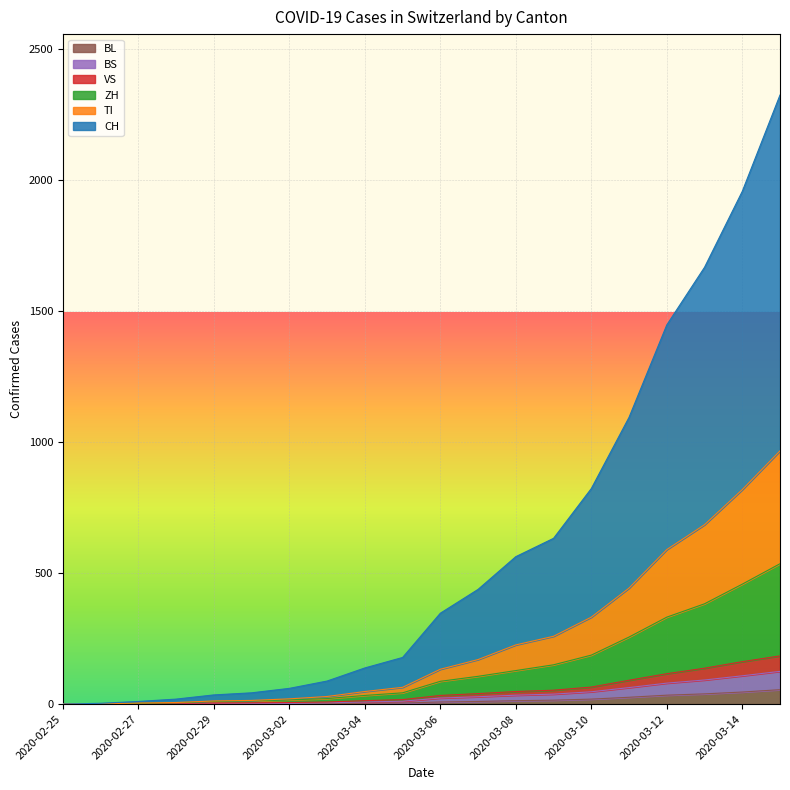

True or false: BL has more than 1 points higher than both neighbors.

False